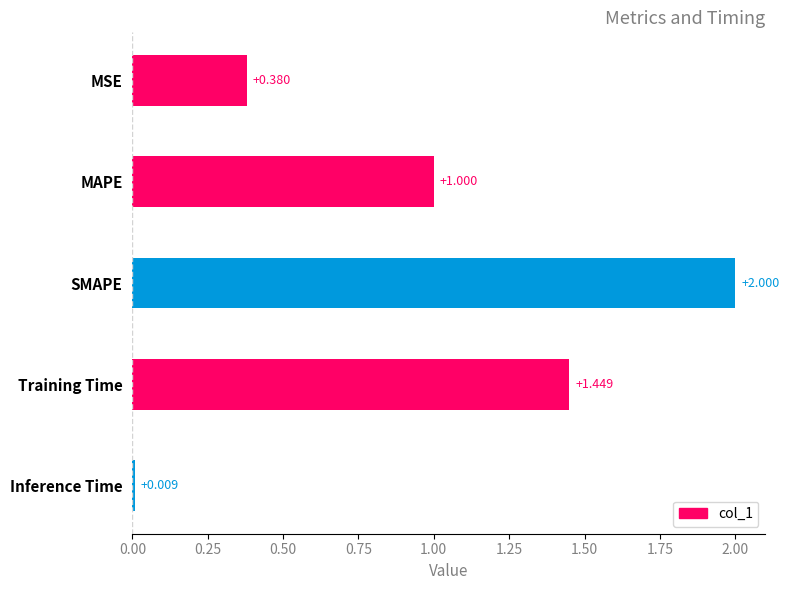

Does the chart contain any negative values?

No